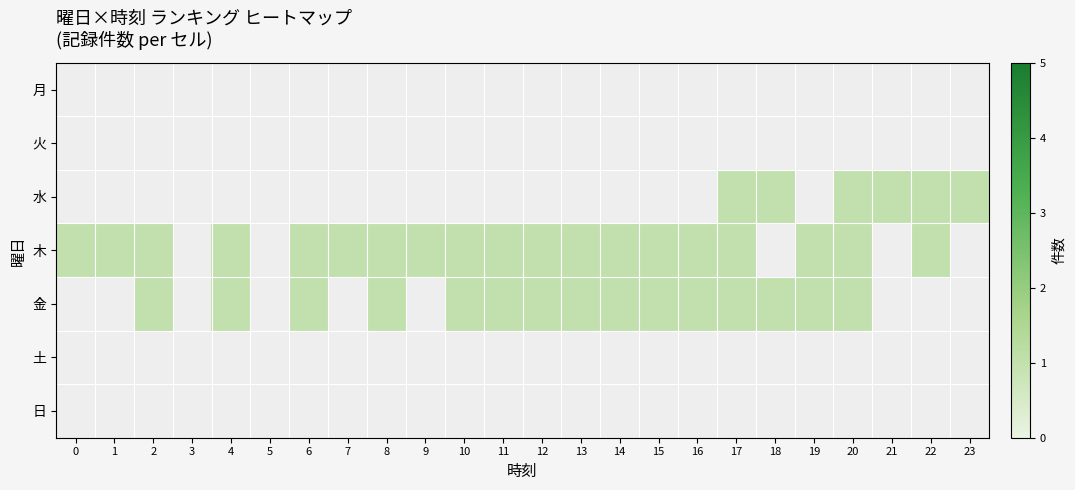

At 2, list the series in order from smallest to largest.

月, 火, 水, 木, 金, 土, 日